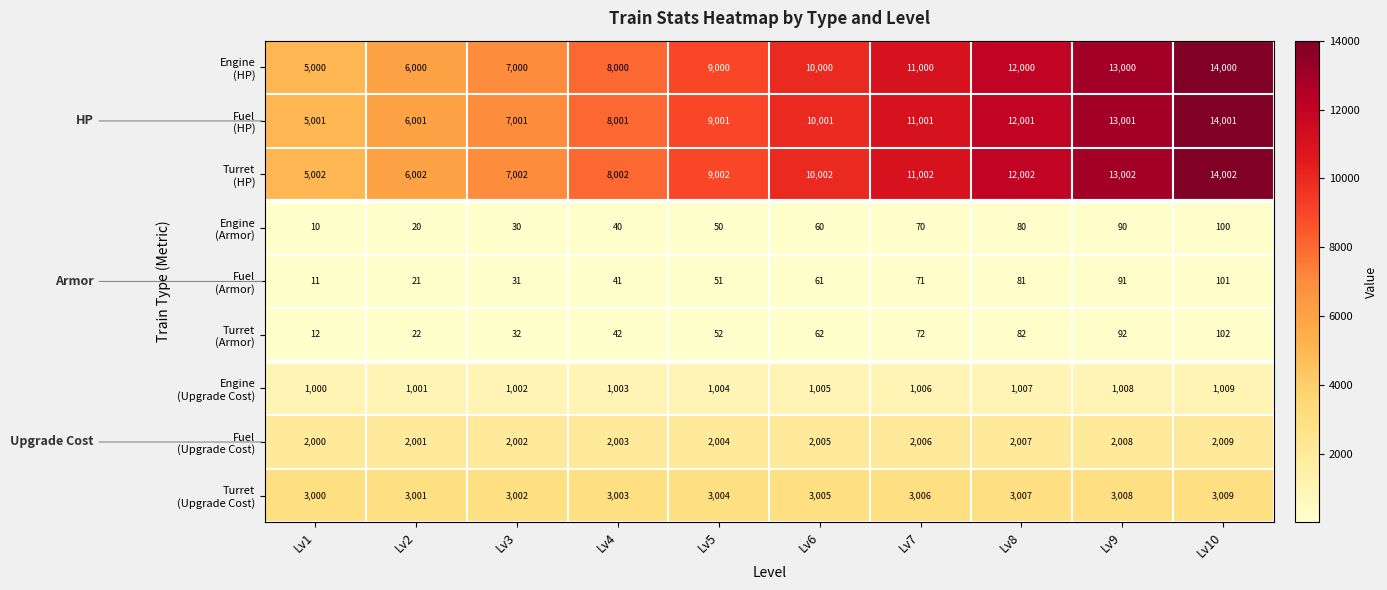

What is the smallest value displayed?

10